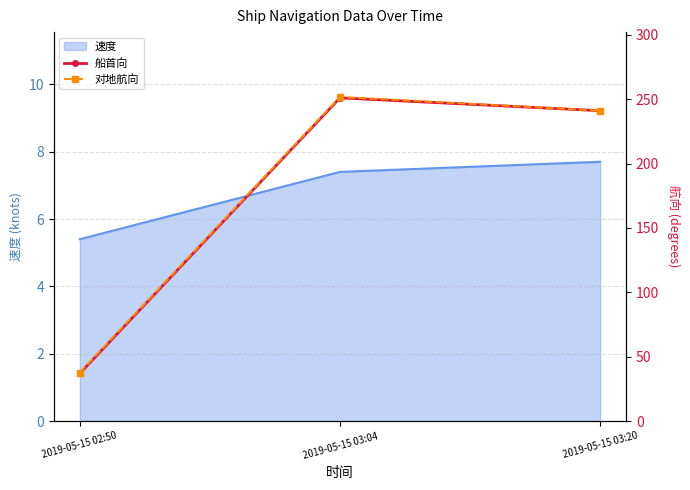

Where is 速度 nearest to the value 6?

2019-05-15 02:50